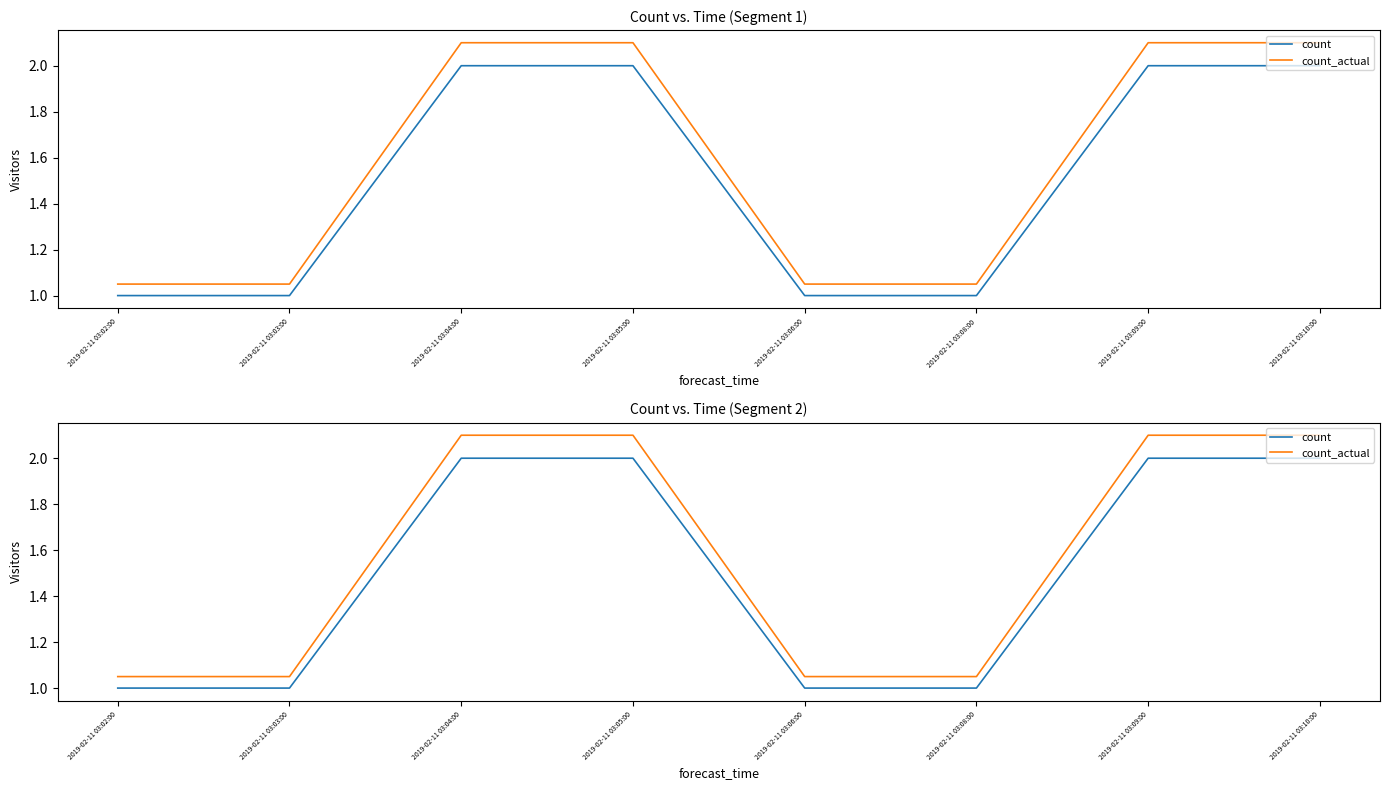

What is the maximum value shown in the chart?

2.1